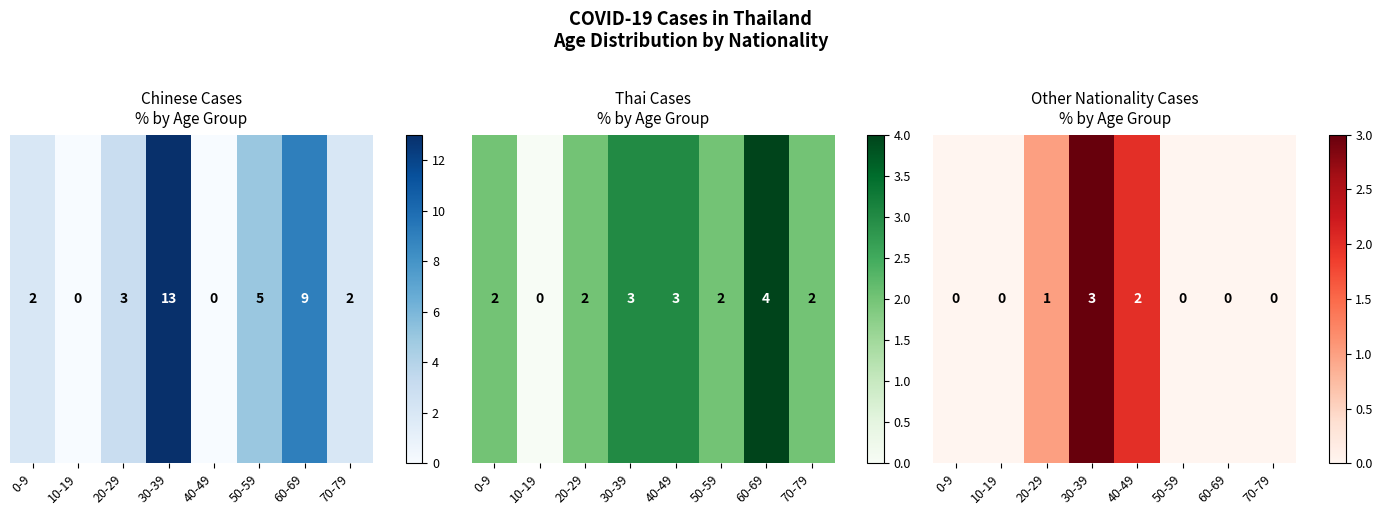

What is the sum of all values?

6